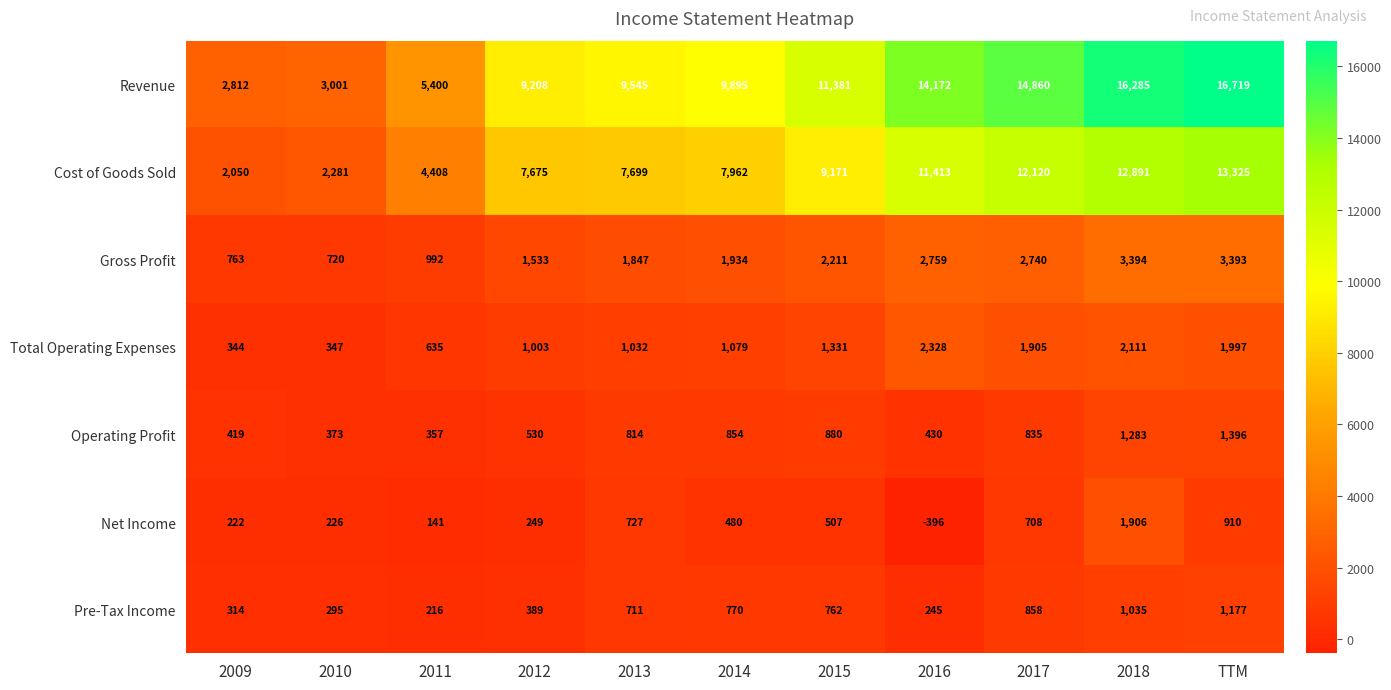

What is the difference between the maximum and minimum values in the Total Operating Expenses series?

1984